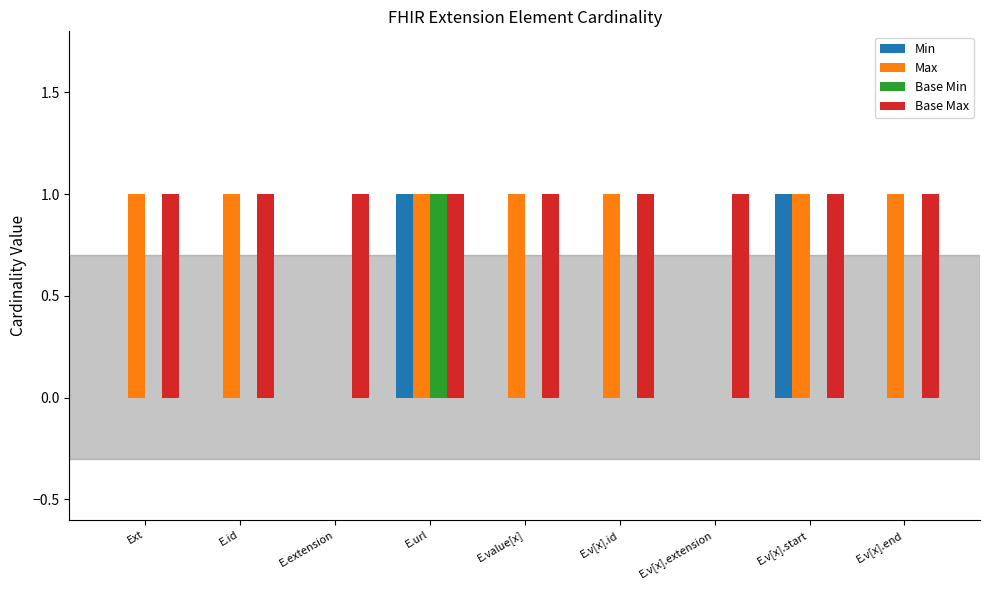

Are the bars grouped side by side (vs. stacked)?

Yes